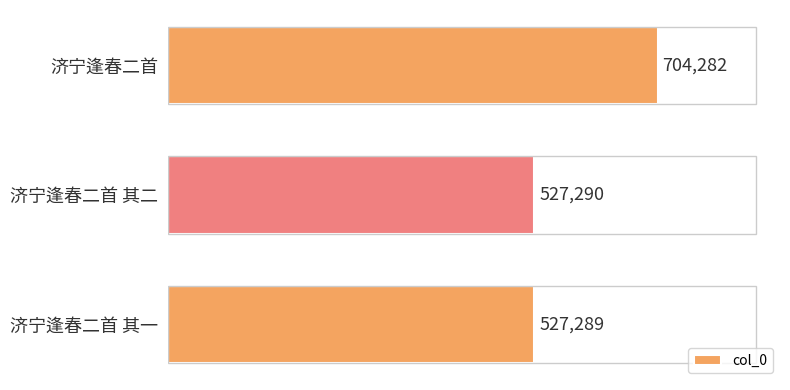

List the labels in order of value, smallest first.

济宁逢春二首 其一, 济宁逢春二首 其二, 济宁逢春二首